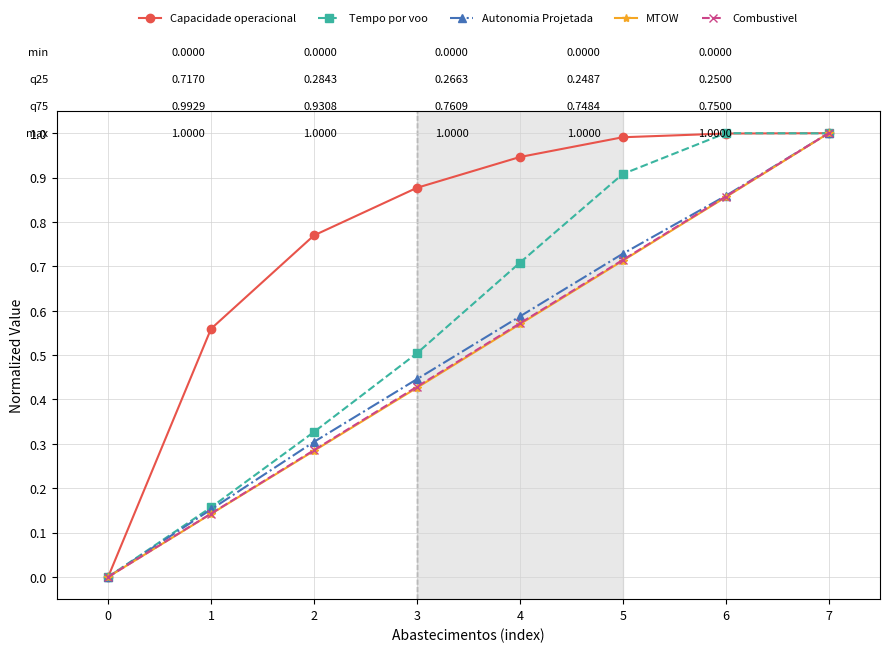

What is the maximum value shown in the chart?

1.0